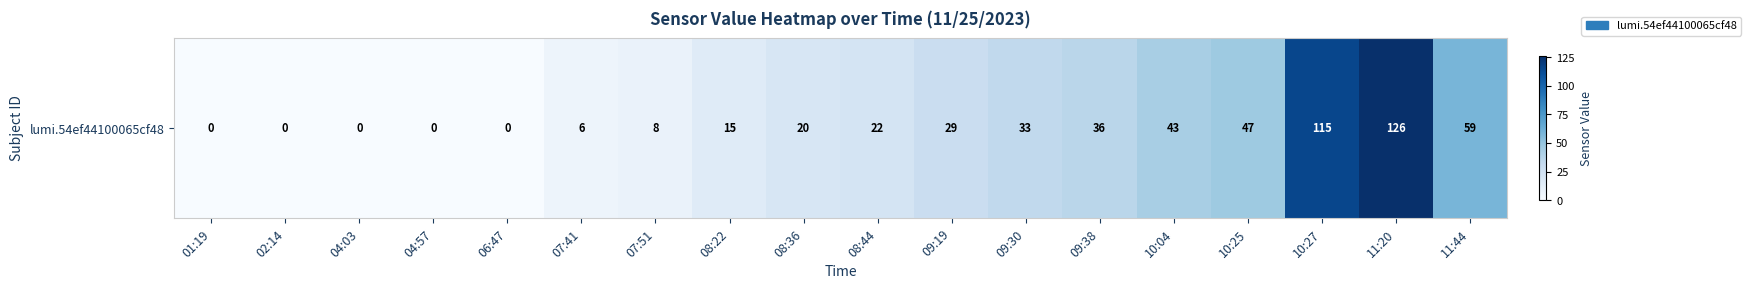

The value at 10:27 is 115. True or false?

True